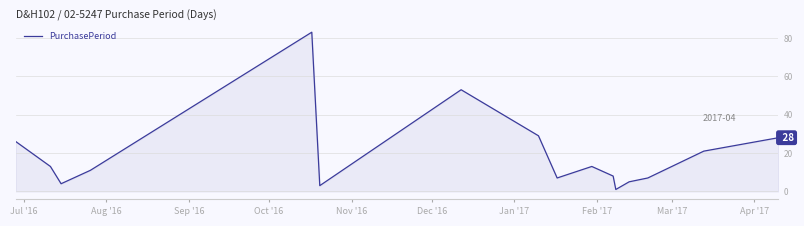

What is the greatest value displayed?

83